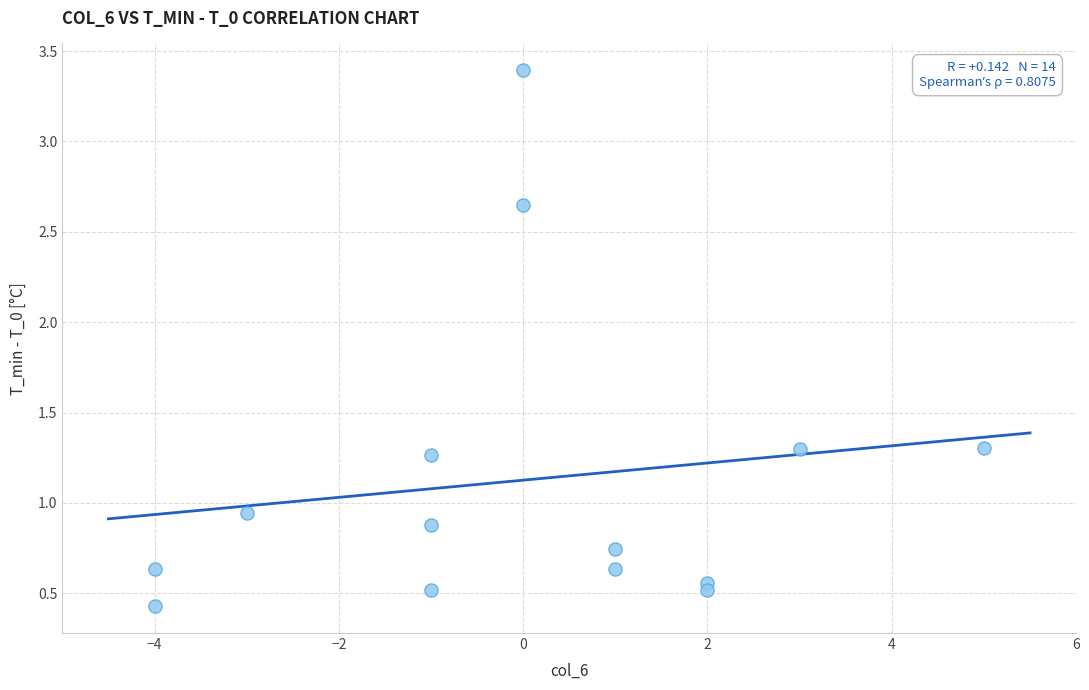

What is the range of X values (max minus min)?

9.0